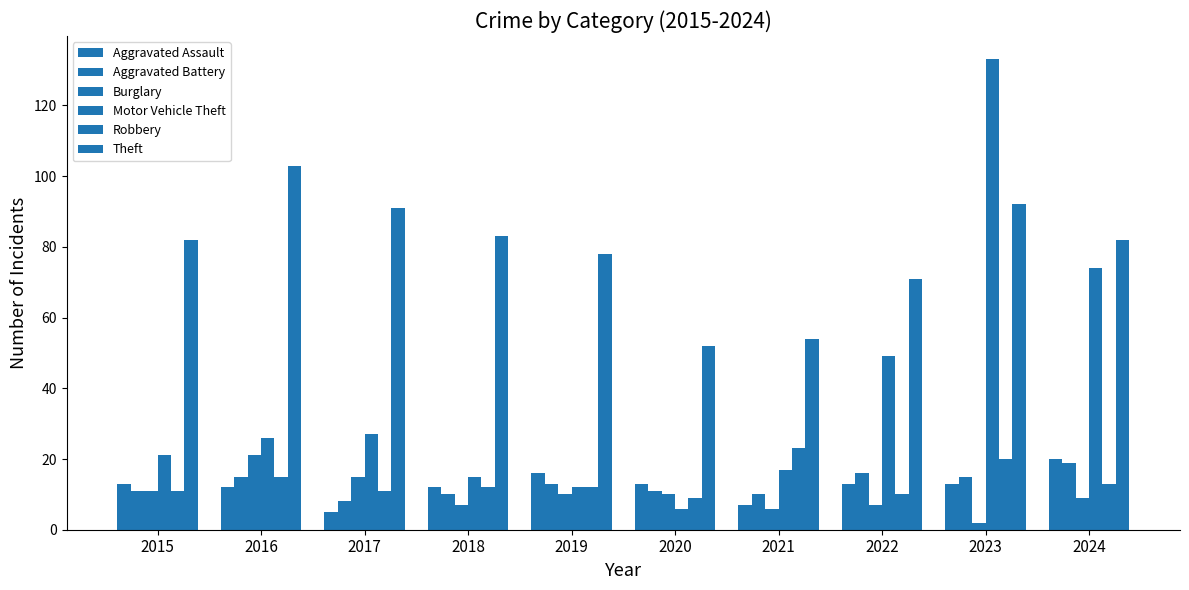

Where is Motor Vehicle Theft nearest to the value 69?

2024